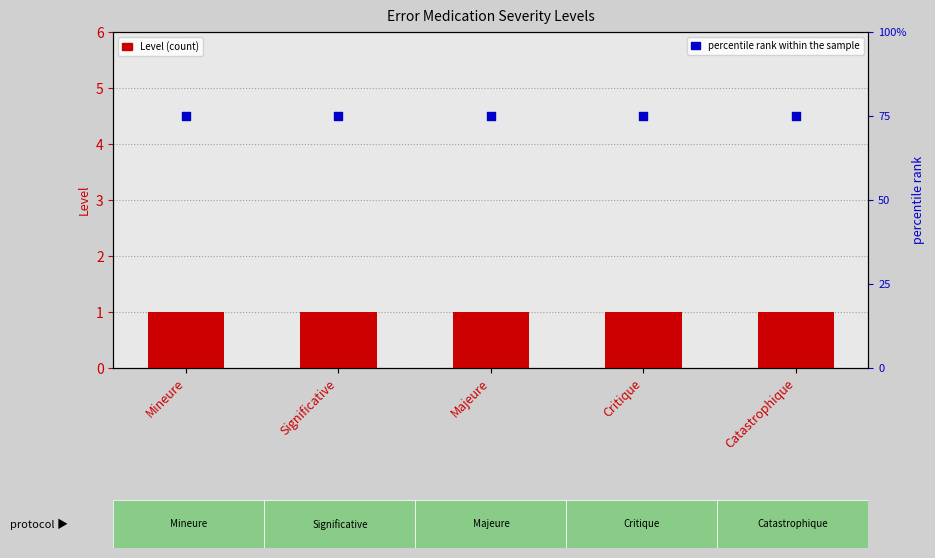

At which category is the sum across all series the highest?

Mineure